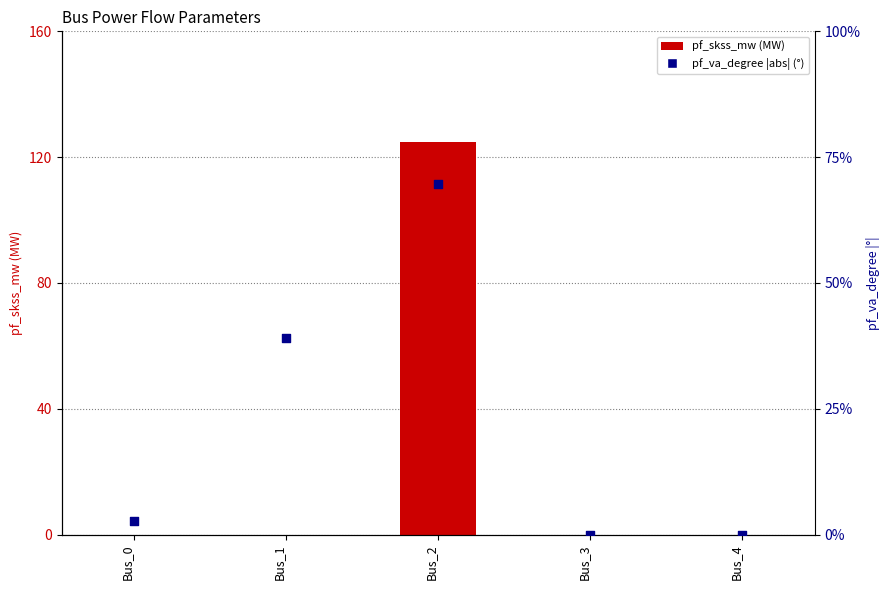

What are all the series names shown in the legend?

pf_skss_mw, pf_va_degree (abs)